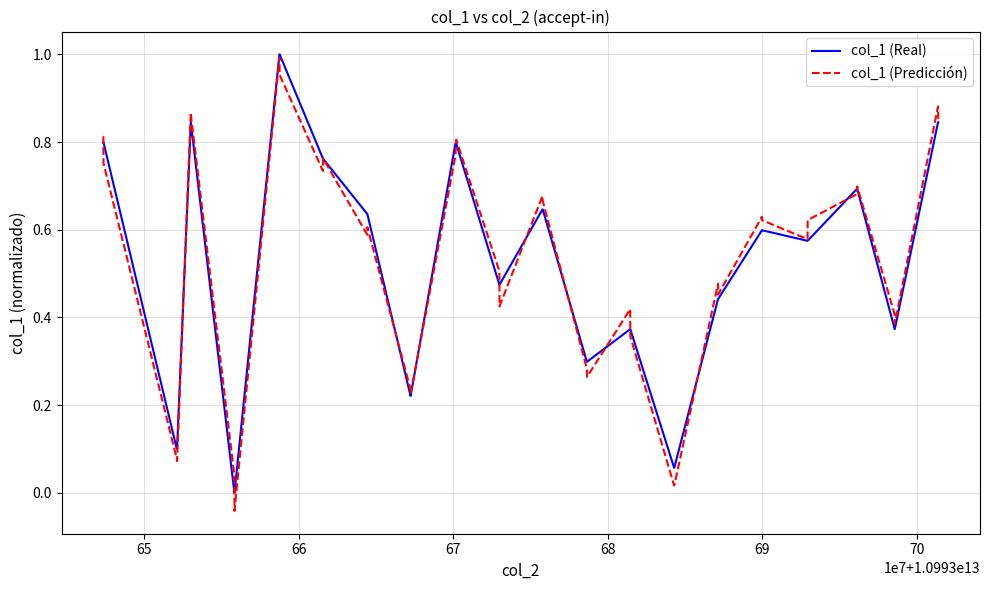

Does the chart display data point markers on the line(s)?

No